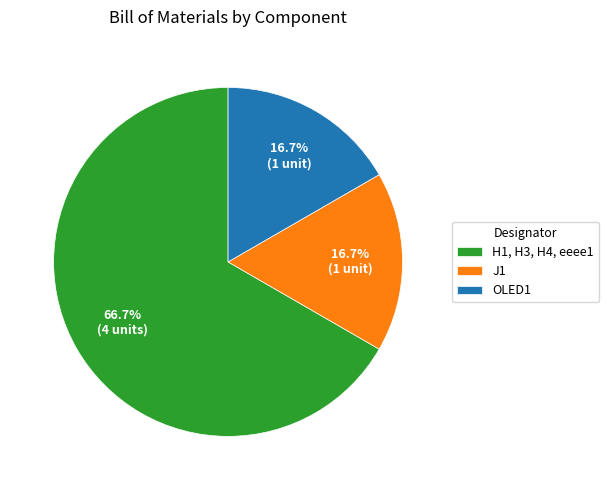

Count the number of slices in the pie.

3